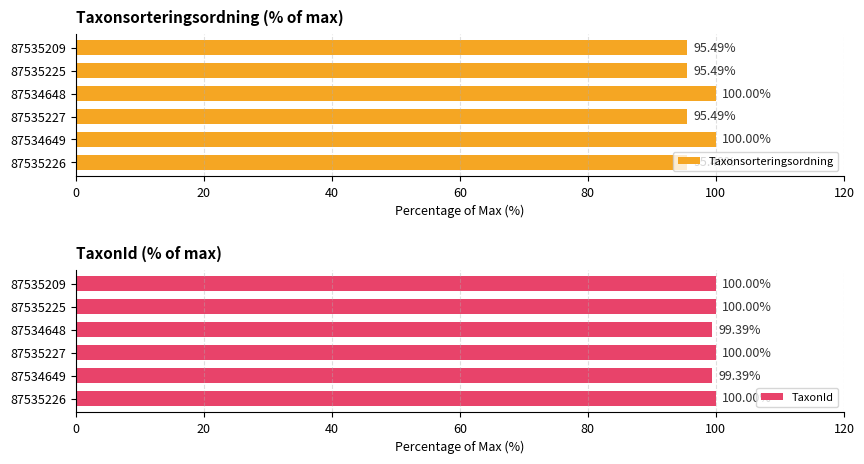

What is the highest value of the Taxonsorteringsordning series?

100.0